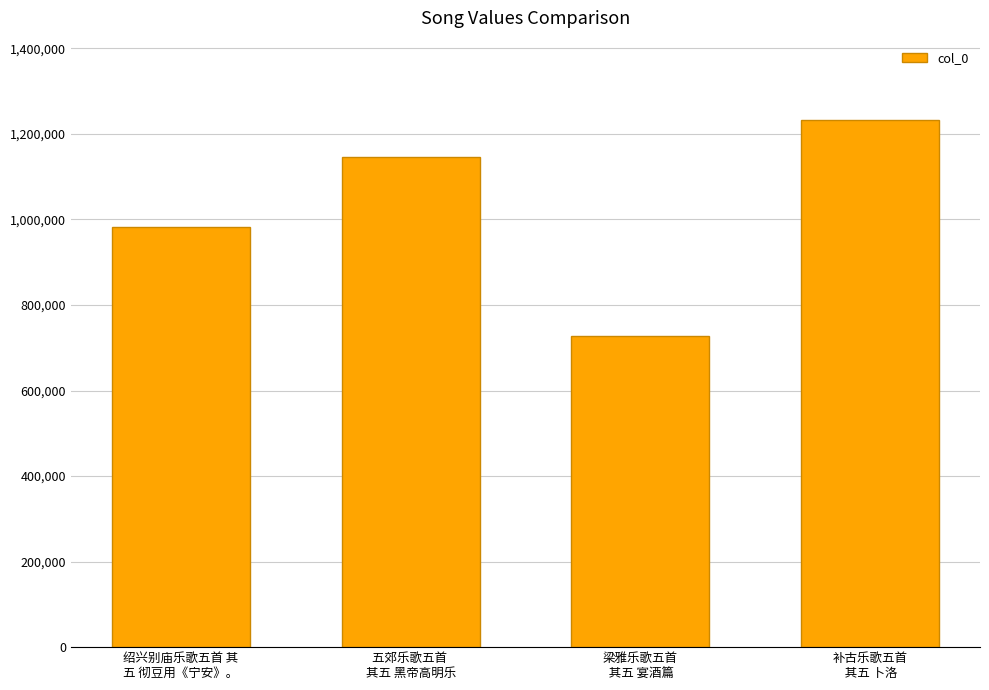

Reading left to right, what are all the values shown in this chart?

绍兴别庙乐歌五首 其
五 彻豆用《宁安》。=981947	五郊乐歌五首 
其五 黑帝高明乐=1145306	梁雅乐歌五首
 其五 宴酒篇=726454	补古乐歌五首
 其五 卜洛=1233030